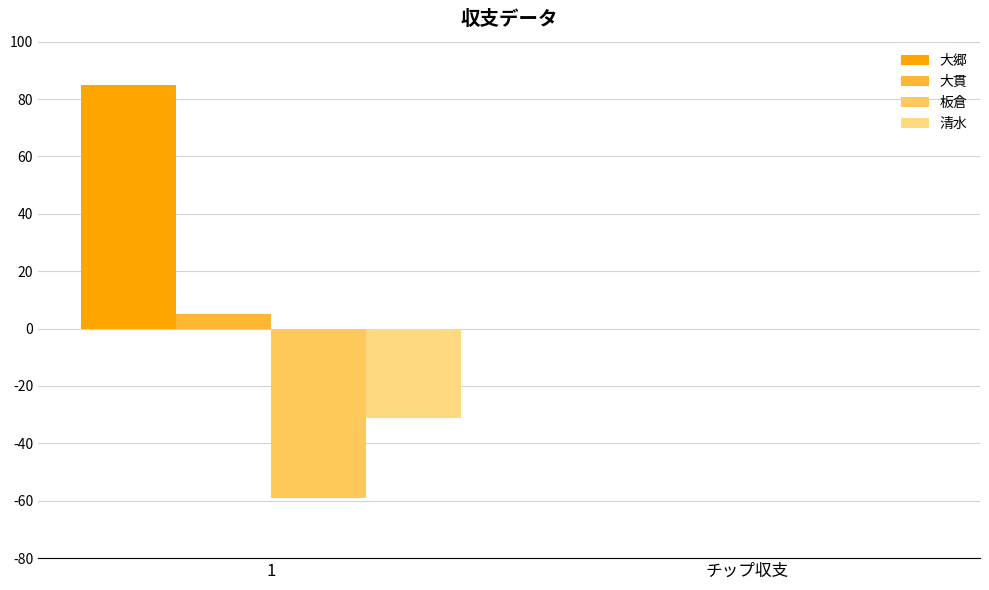

How many 大郷 values are between 0 and 85?

2